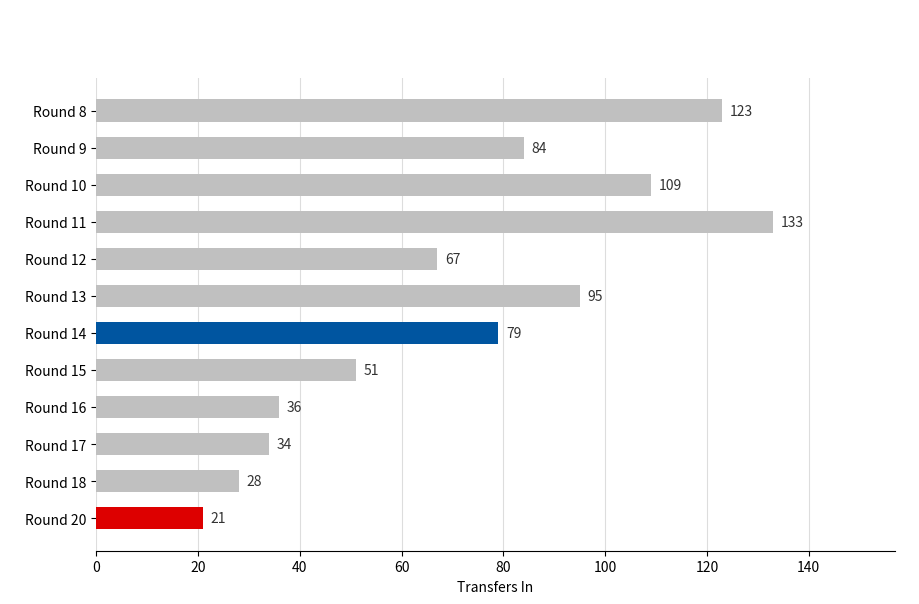

Does the chart contain stacked bars?

No